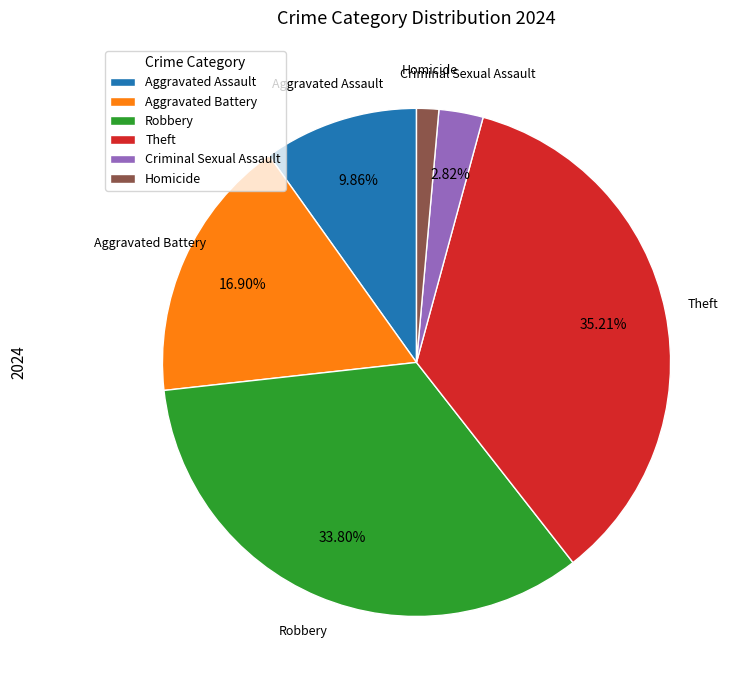

Approximately how many times larger is the value at Aggravated Assault compared to Homicide?

7.0